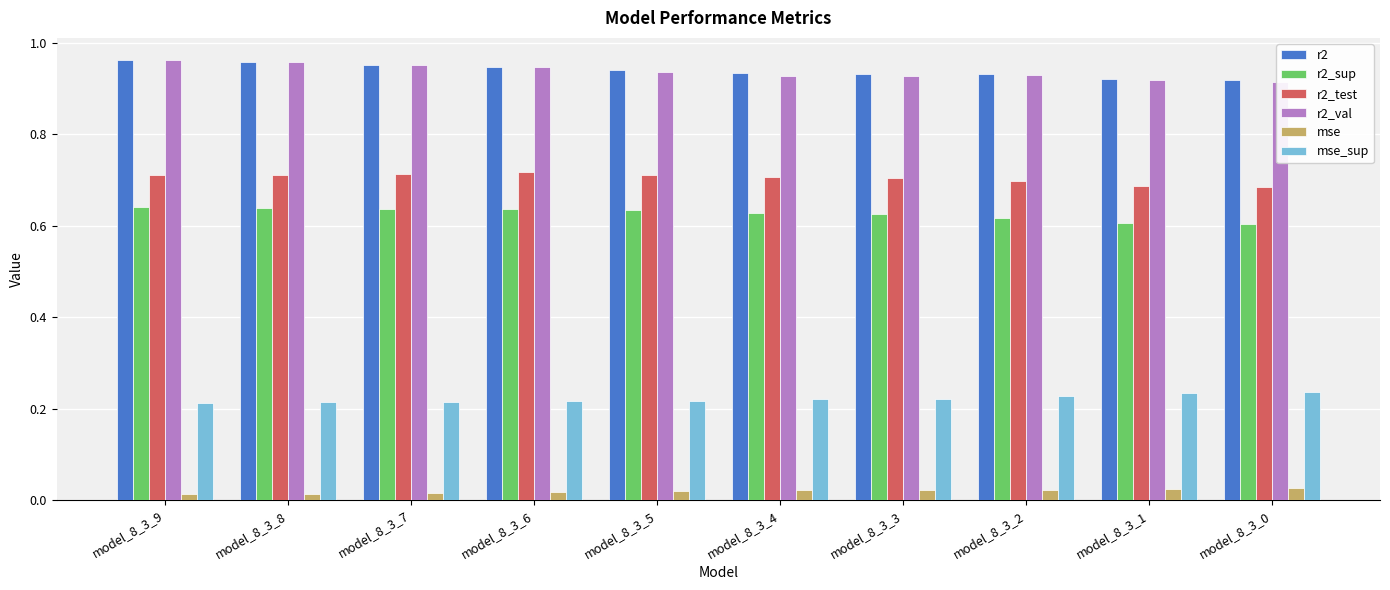

What value does the r2_val series have at model_8_3_1?

0.9